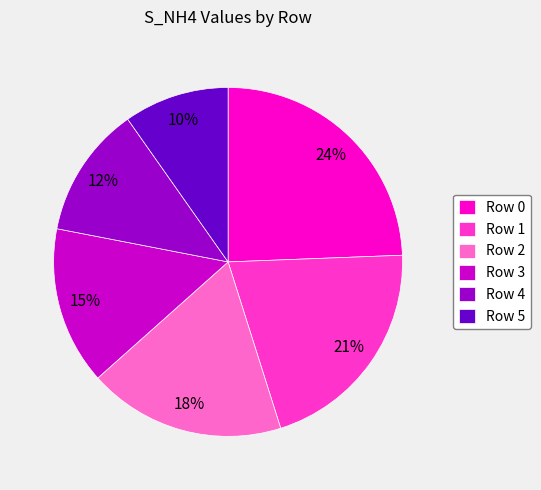

To the nearest percent, what is the combined percentage of Row 1 and Row 4?

33%